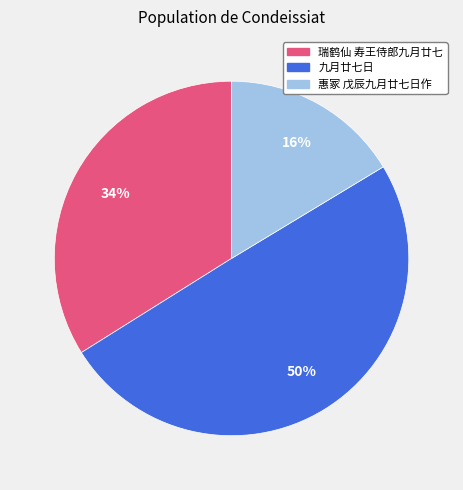

Does 瑞鹤仙 寿王侍郎九月廿七 account for over 50% of the chart?

No